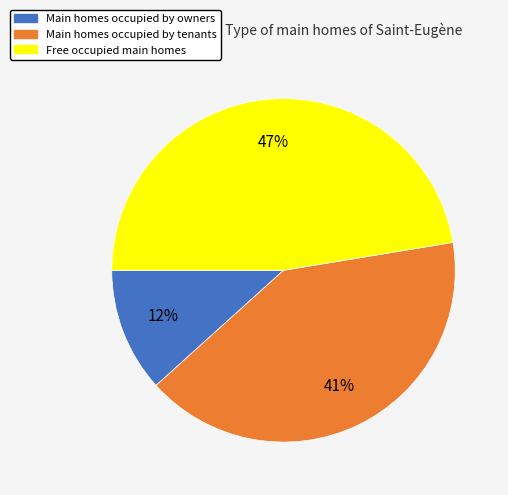

Is there a majority slice in this chart?

No